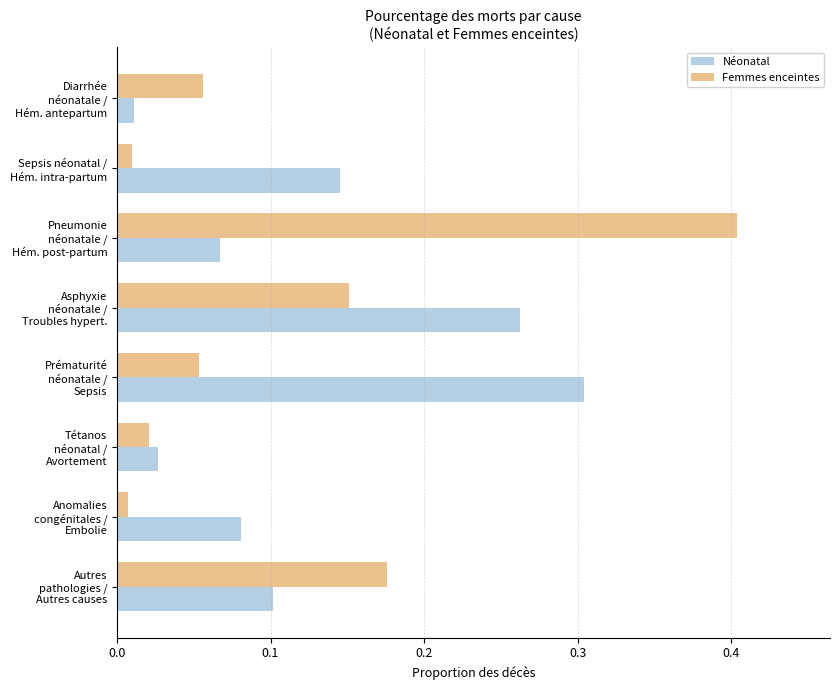

Which series has the largest total across all categories?

Néonatal